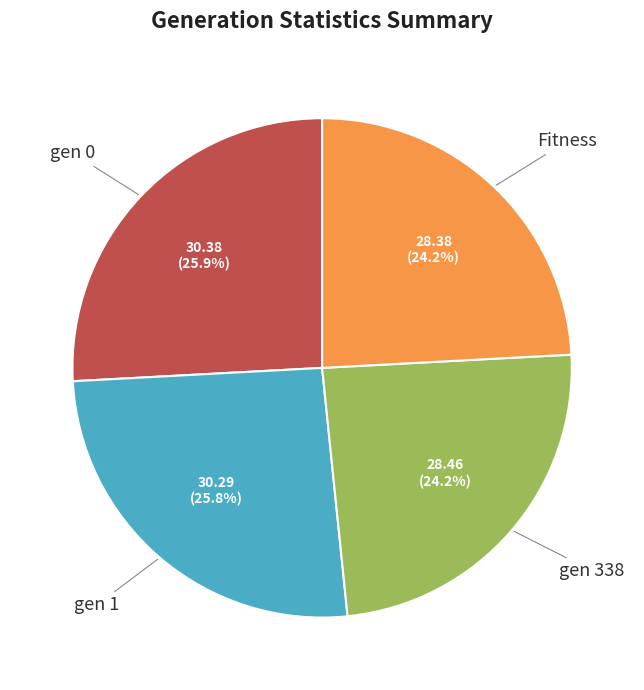

What is the total percentage of Fitness and gen 0?

50.0%